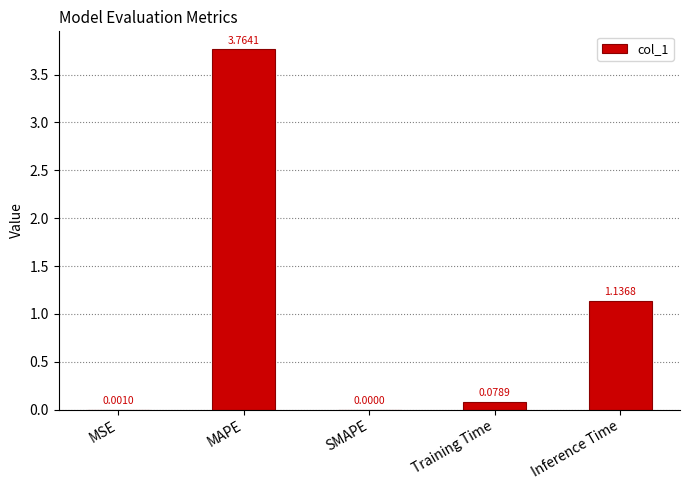

The chart shows a value of 1.8 at SMAPE. True or false?

False